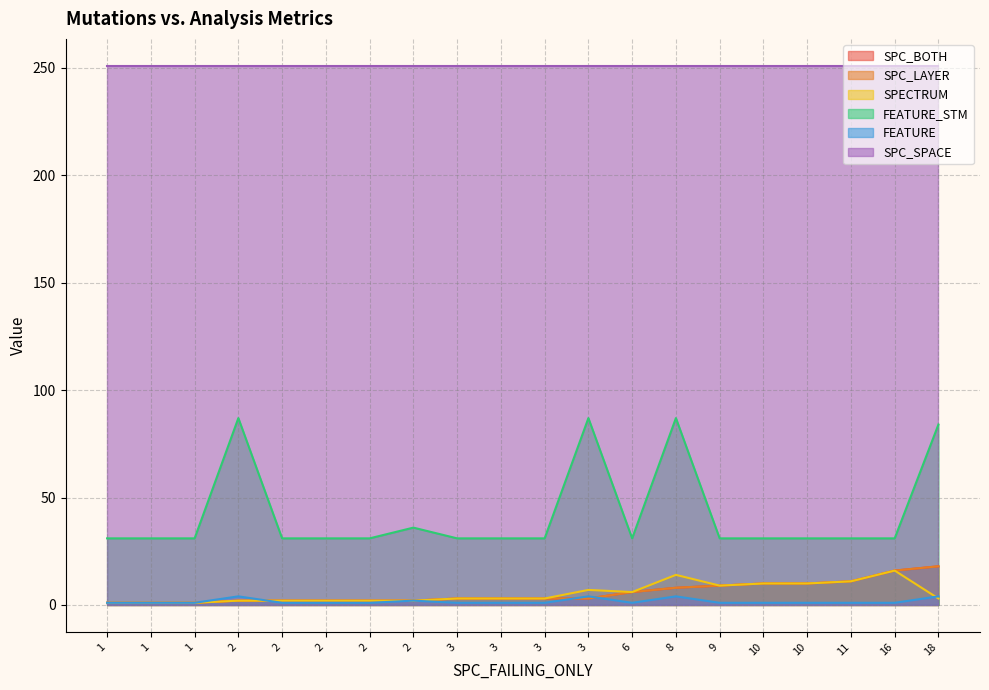

Does the chart have visible grid lines?

Yes